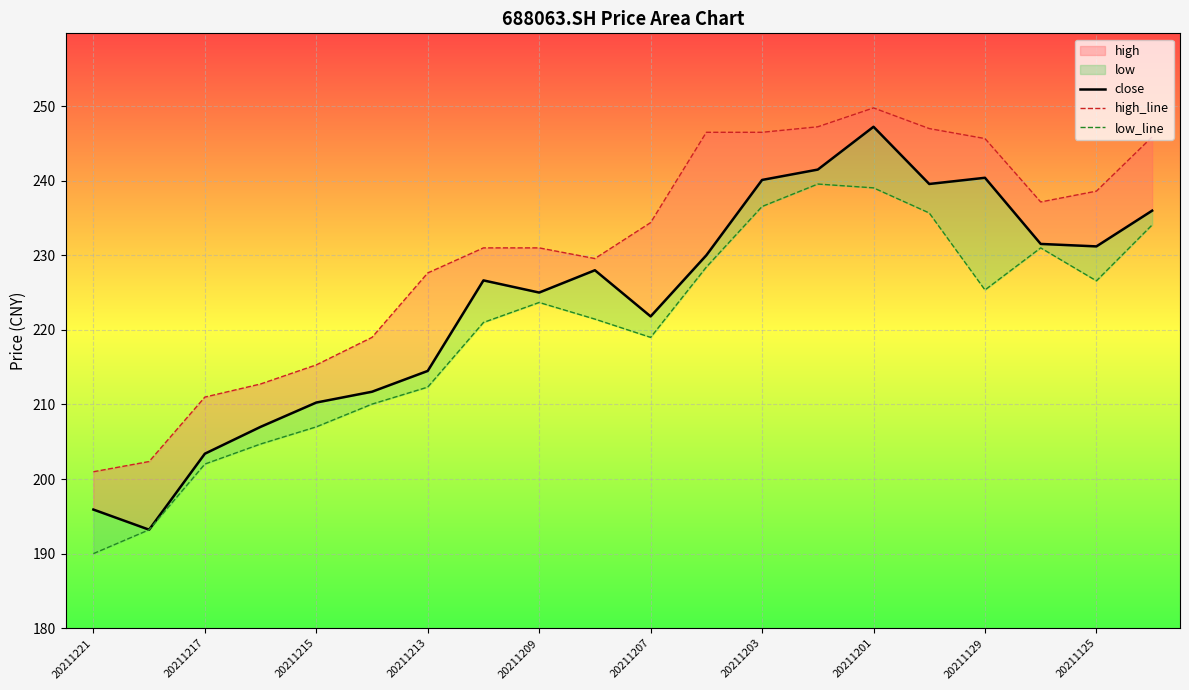

What is the value of the close point at the 9th from the left?

225.0